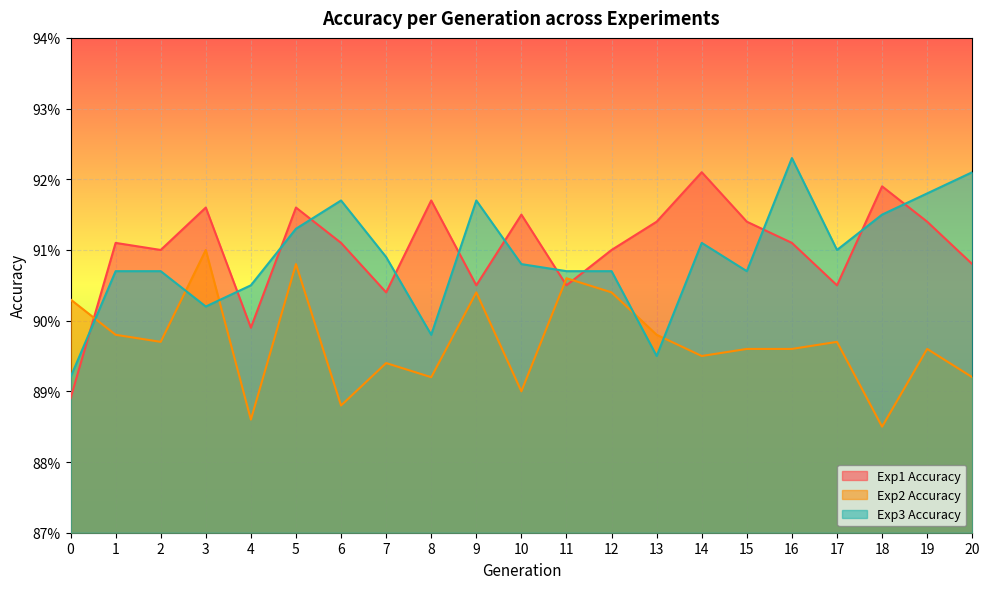

Reading left to right, what are all the values shown in this chart?

Exp1 Accuracy: 0=0.9	1=0.9	2=0.9	3=0.9	4=0.9	5=0.9	6=0.9	7=0.9	8=0.9	9=0.9	10=0.9	11=0.9	12=0.9	13=0.9	14=0.9	15=0.9	16=0.9	17=0.9	18=0.9	19=0.9	20=0.9
Exp2 Accuracy: 0=0.9	1=0.9	2=0.9	3=0.9	4=0.9	5=0.9	6=0.9	7=0.9	8=0.9	9=0.9	10=0.9	11=0.9	12=0.9	13=0.9	14=0.9	15=0.9	16=0.9	17=0.9	18=0.9	19=0.9	20=0.9
Exp3 Accuracy: 0=0.9	1=0.9	2=0.9	3=0.9	4=0.9	5=0.9	6=0.9	7=0.9	8=0.9	9=0.9	10=0.9	11=0.9	12=0.9	13=0.9	14=0.9	15=0.9	16=0.9	17=0.9	18=0.9	19=0.9	20=0.9